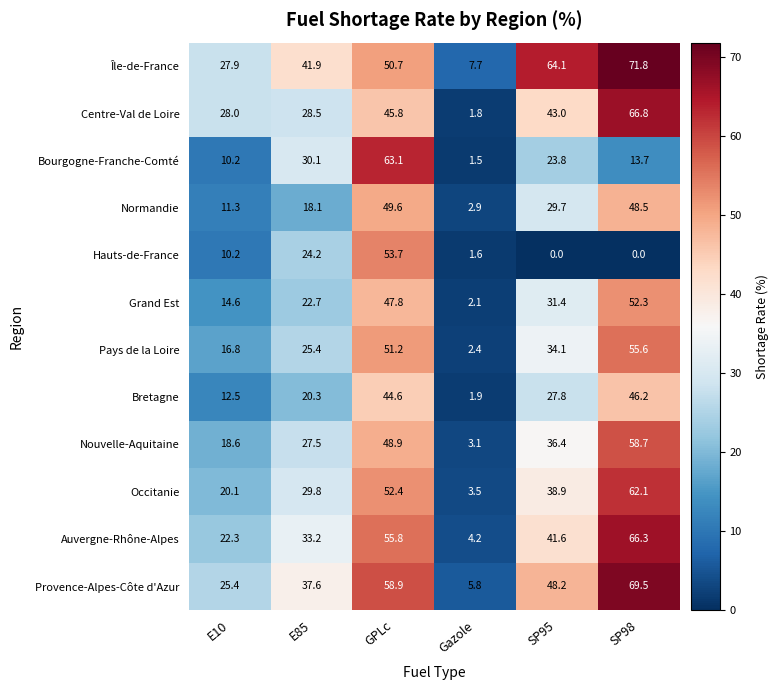

What is the difference between the second highest and second lowest values in the Normandie series?

37.2